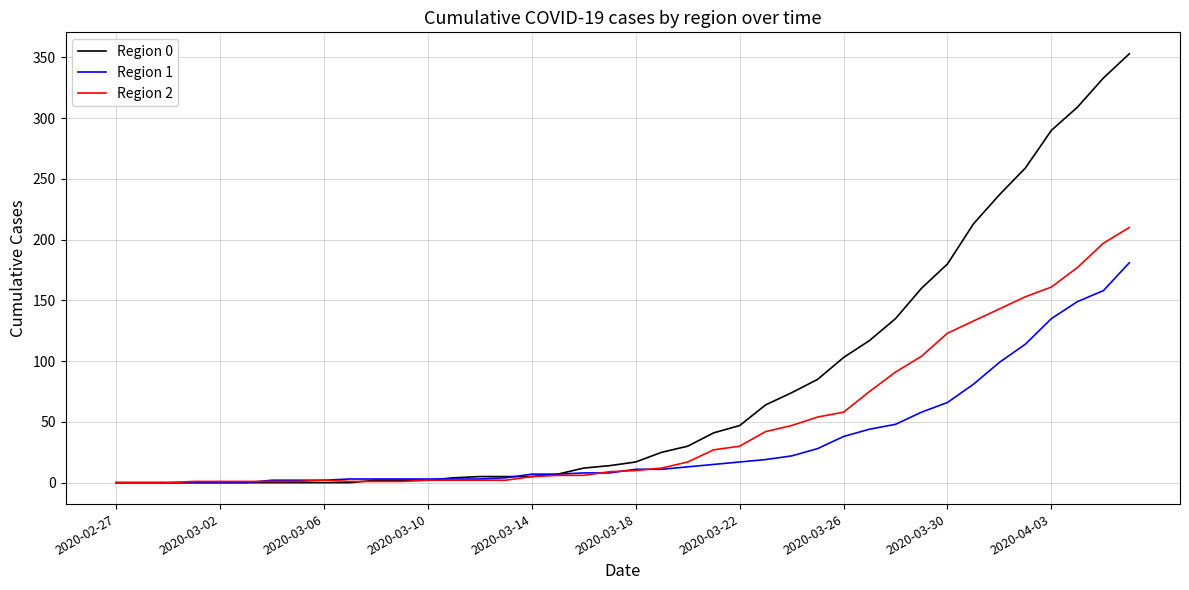

Rank the series by their maximum value, from highest to lowest.

Region 0, Region 2, Region 1